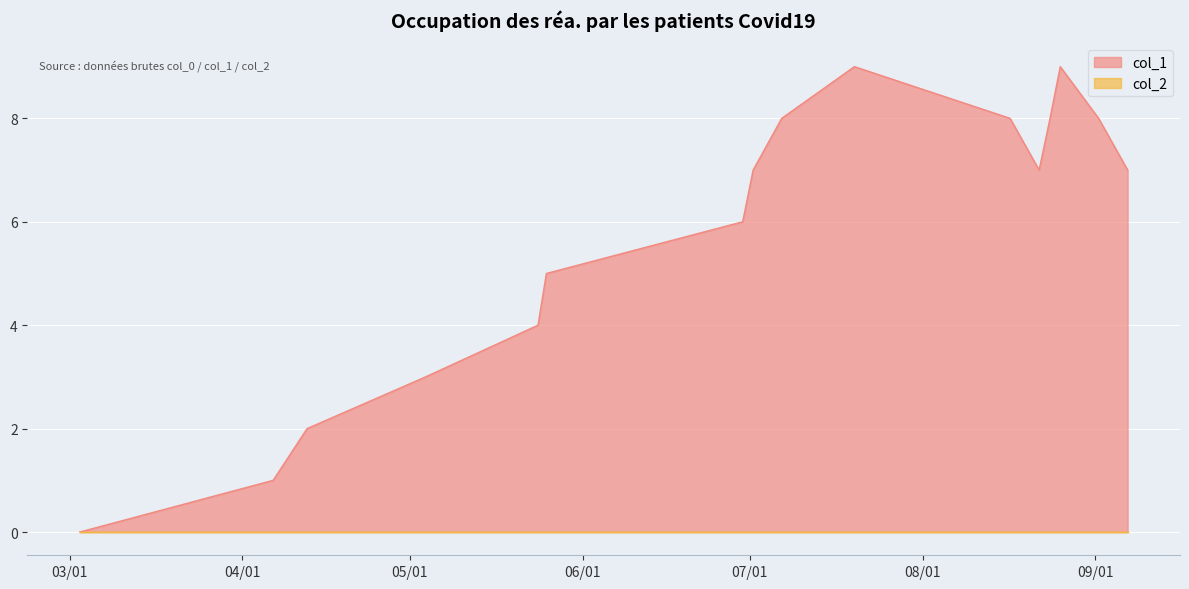

What is the change in value from 1646252267 to 1651609138?

+3